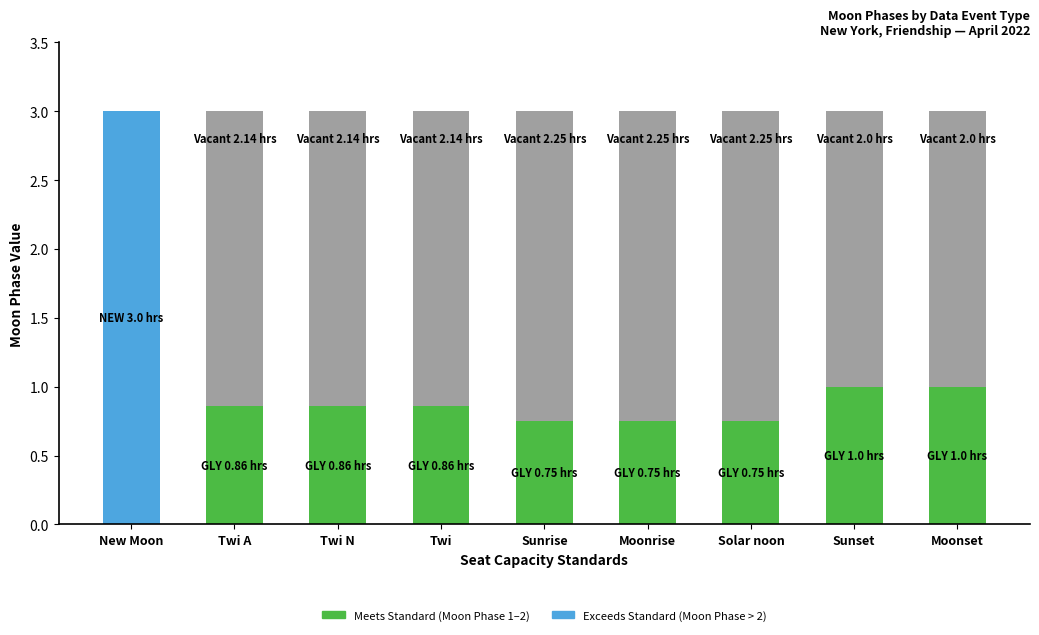

Does the chart contain stacked bars?

Yes